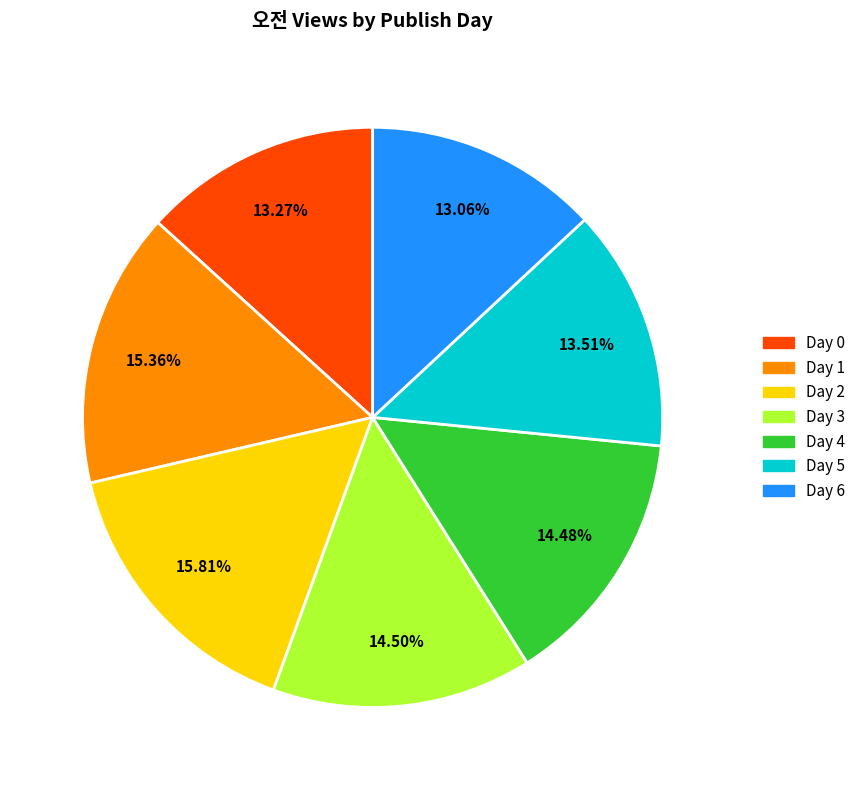

How many segments does this pie chart have?

7